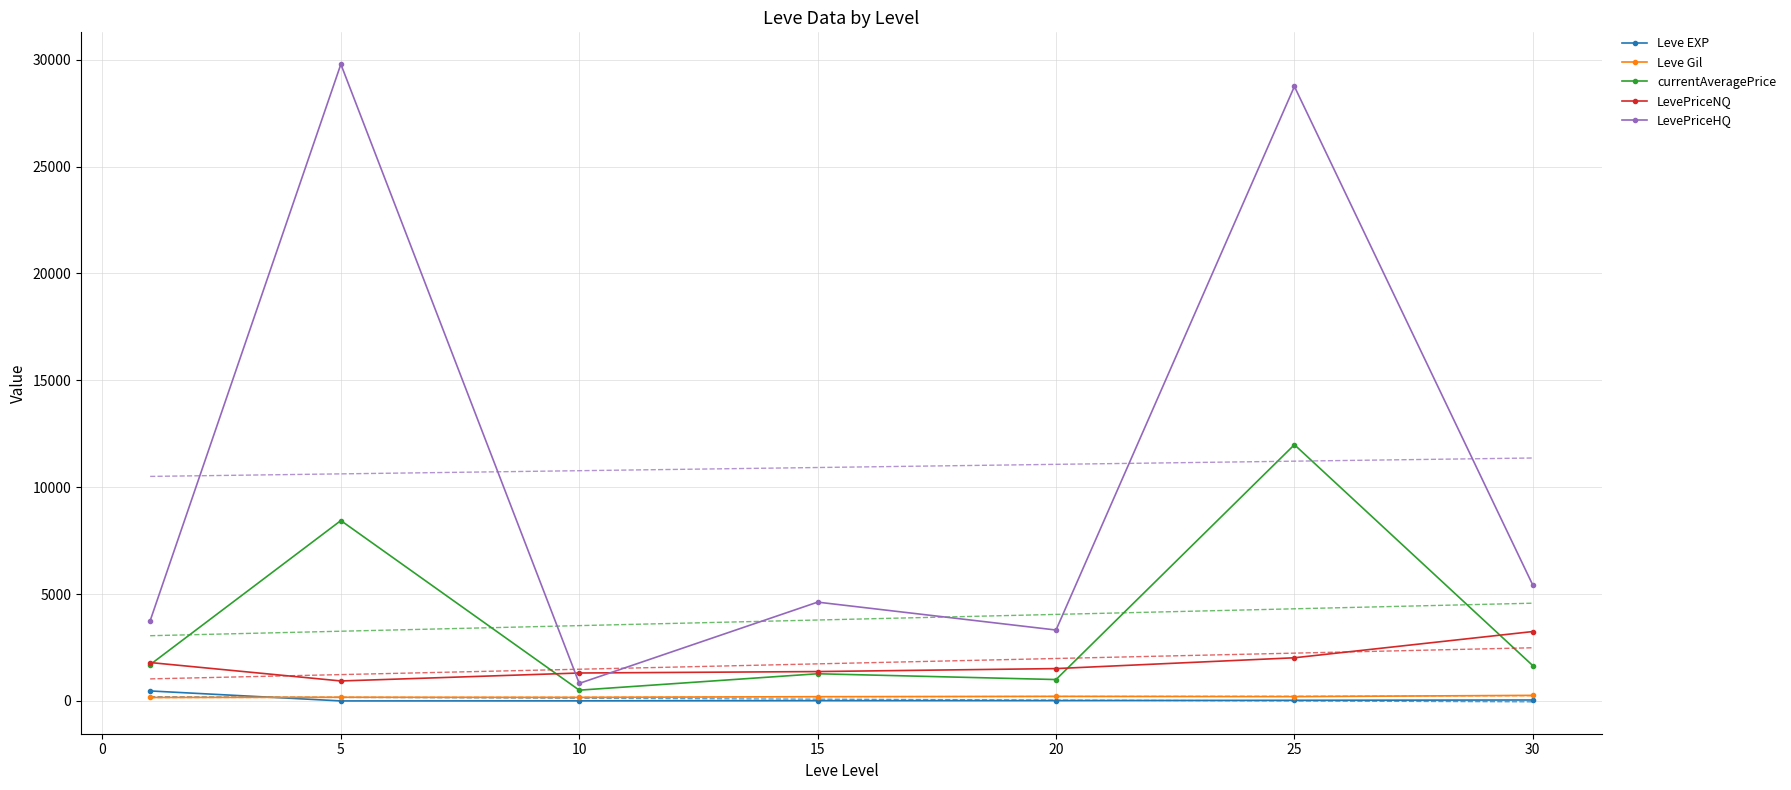

How many interior local valleys does the LevePriceHQ series have?

2